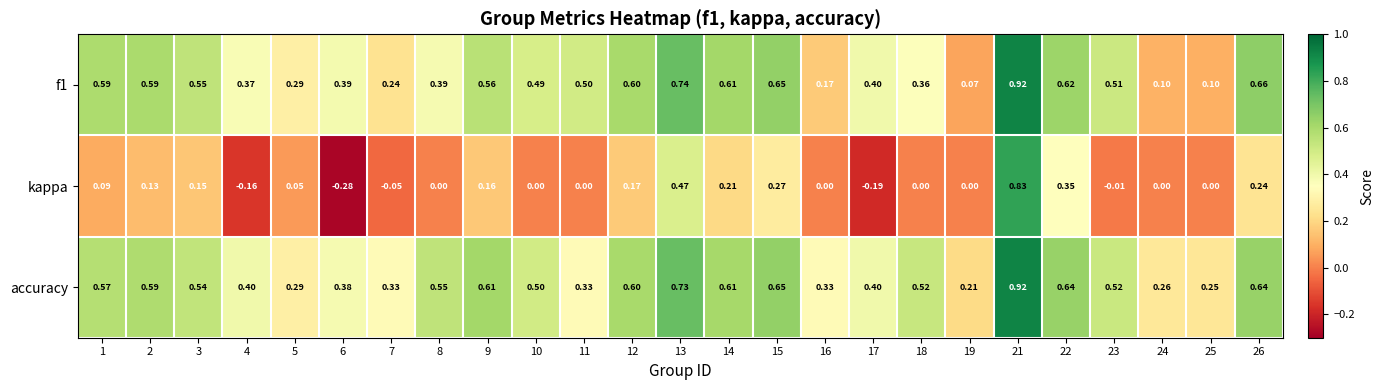

What is the difference between the highest and lowest values at 26?

0.4